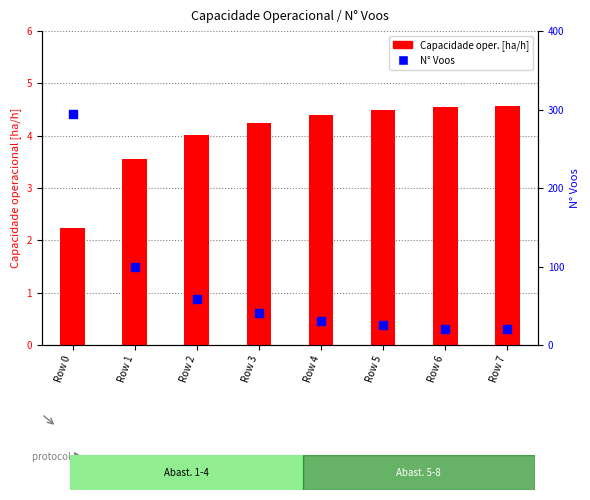

Which series has the largest Y range (max minus min)?

N° Voos